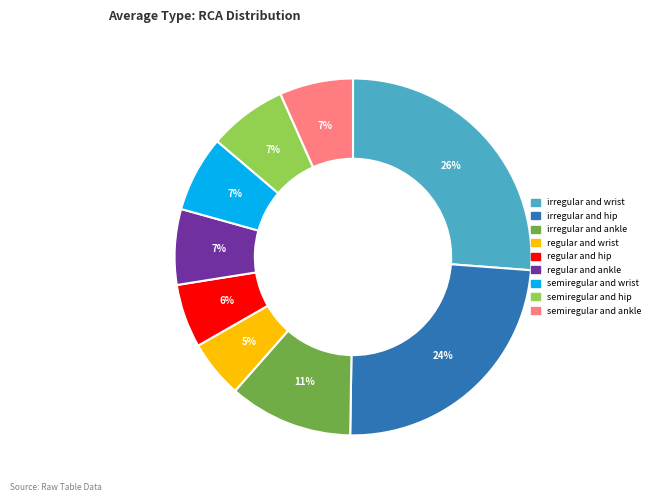

Is the sum of irregular and wrist and irregular and ankle greater than half?

No